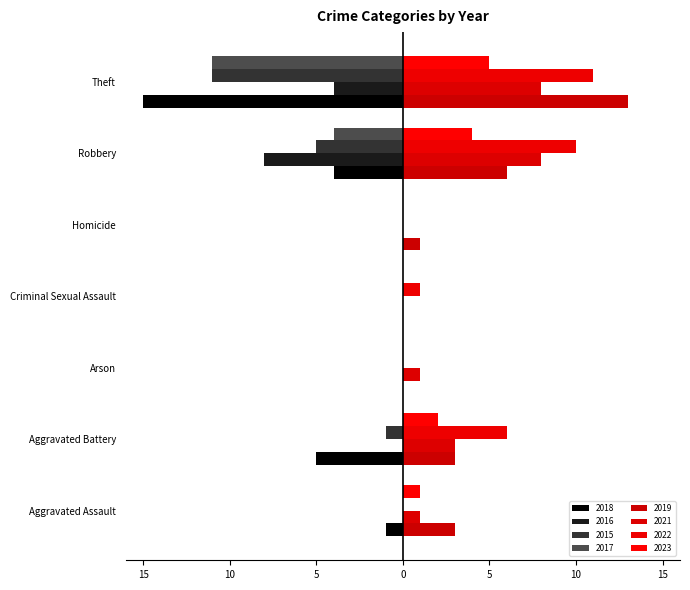

Between Arson and Criminal Sexual Assault, which series saw the biggest shift?

2021